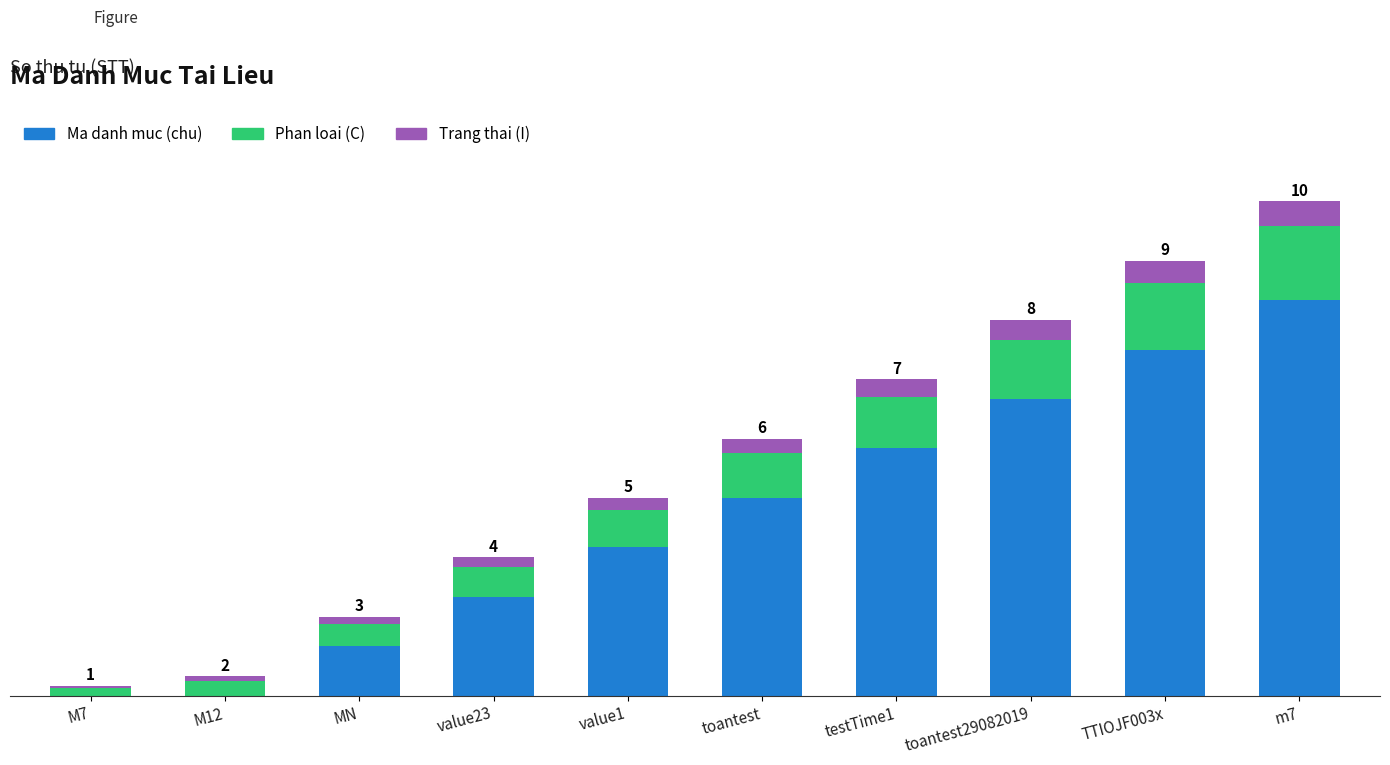

What are all the series names shown in the legend?

Ma danh muc (chu), Phan loai (C), Trang thai (I)